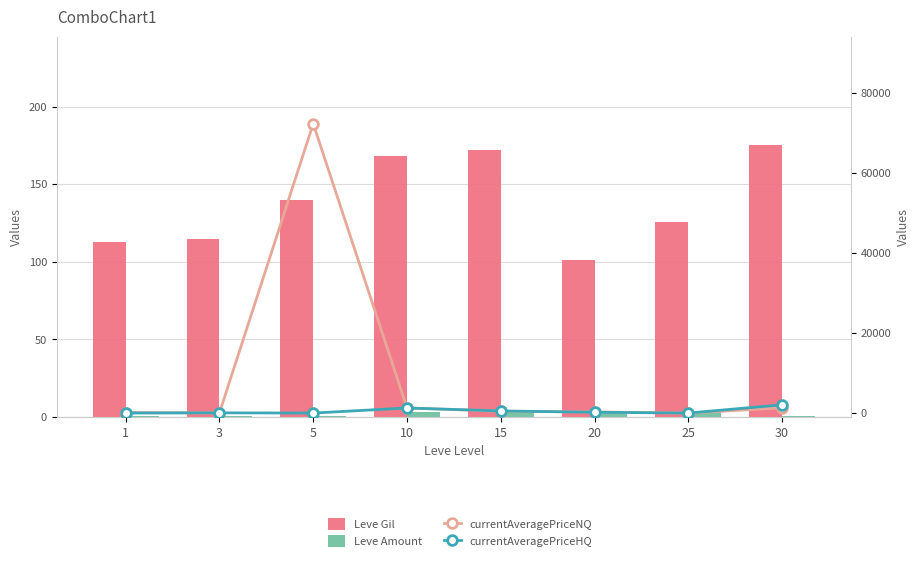

At 20, list the series in order from smallest to largest.

Leve Amount, Leve Gil, currentAveragePriceHQ, currentAveragePriceNQ